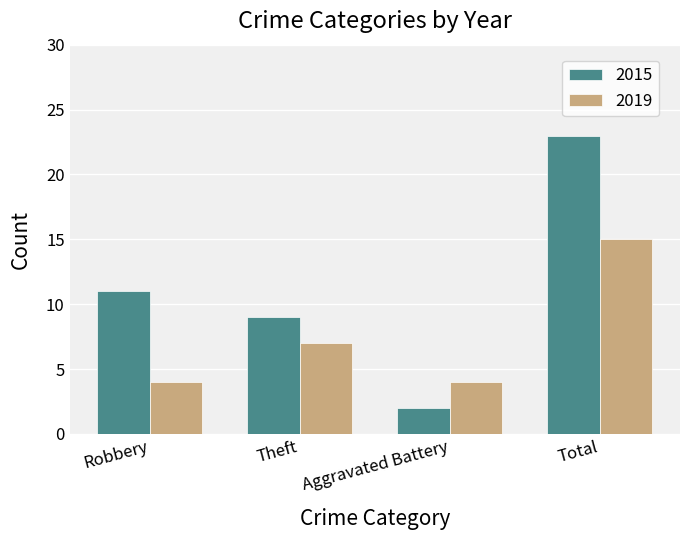

At which label is 2015 closest to 12?

Robbery